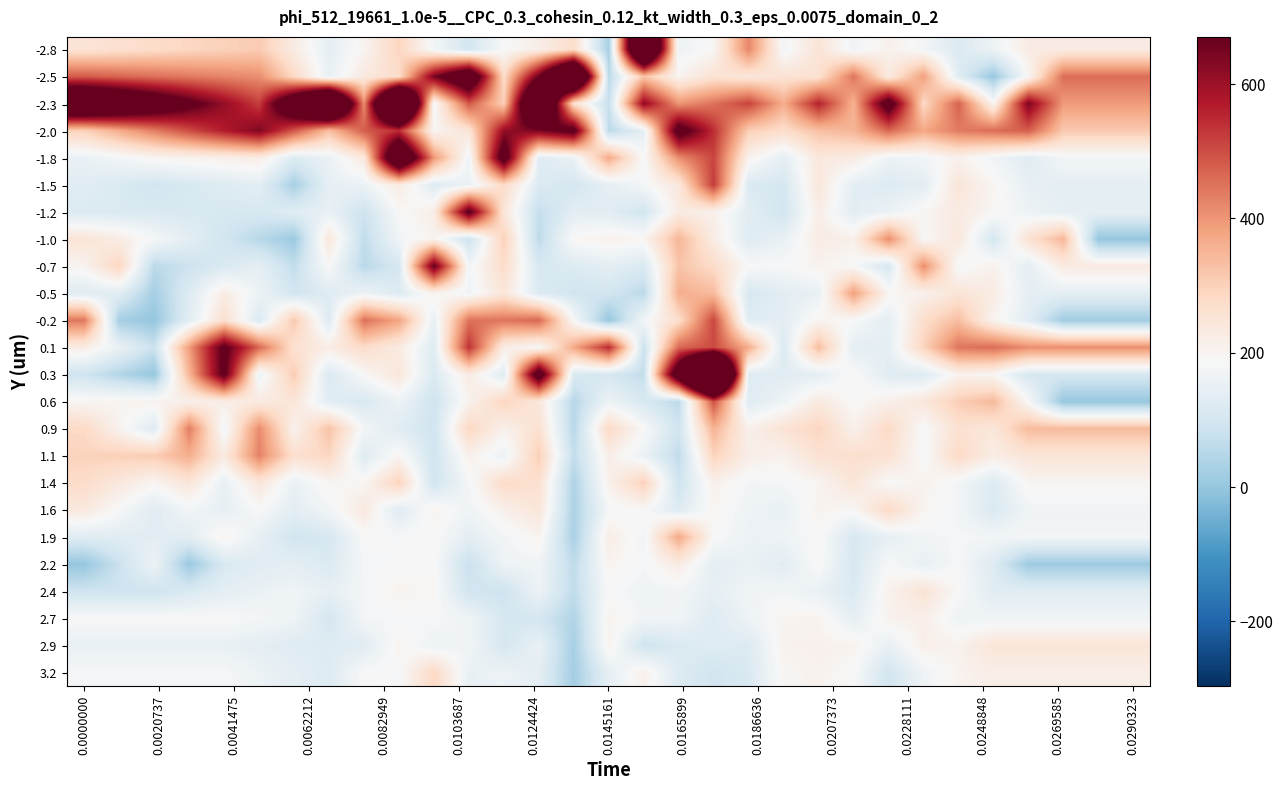

At which category is the sum across all series the highest?

18